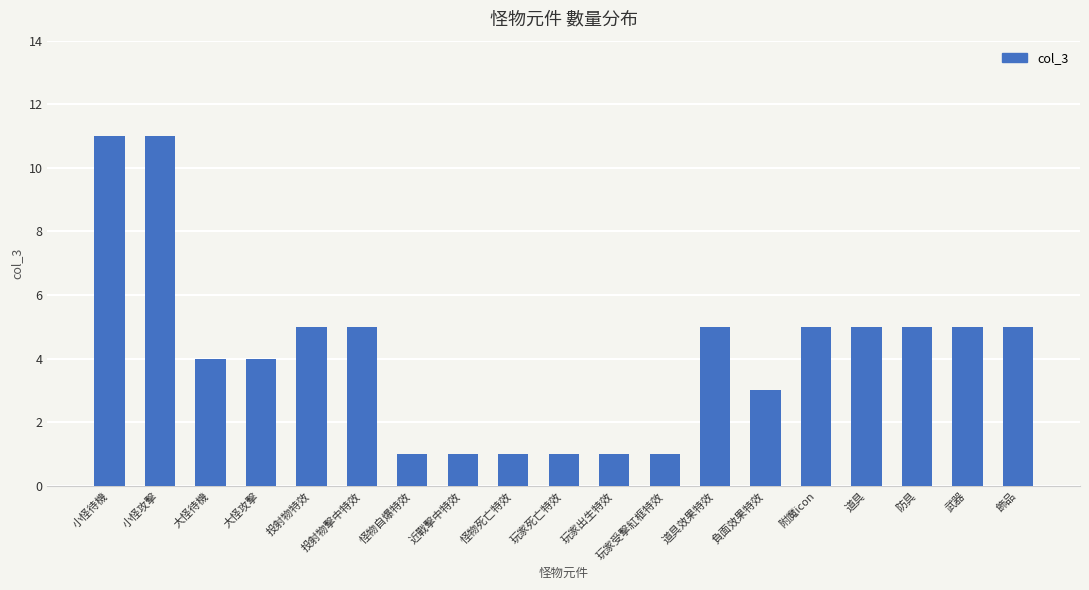

Reading left to right, transcribe all the data shown in this chart.

11	11	4	4	5	5	1	1	1	1	1	1	5	3	5	5	5	5	5